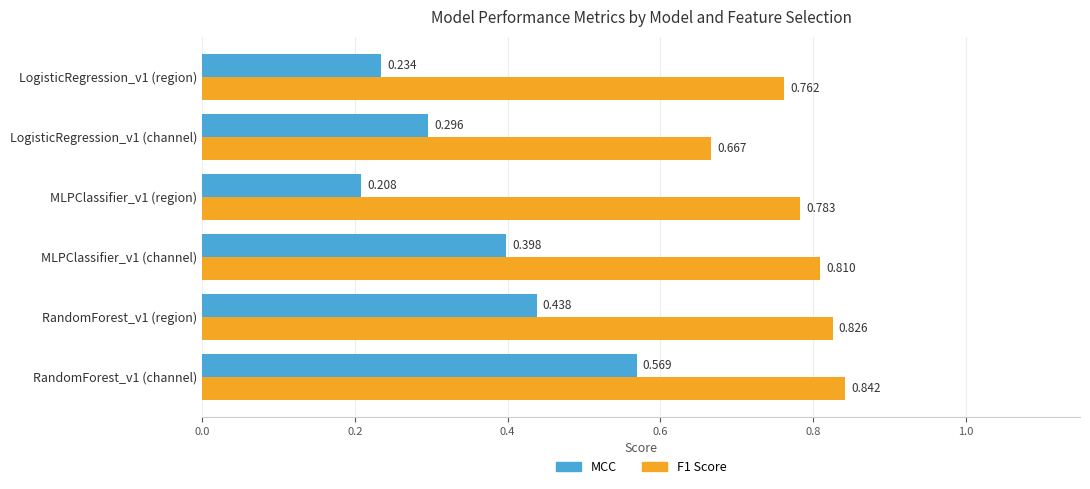

Which series has the largest range (max minus min)?

MCC